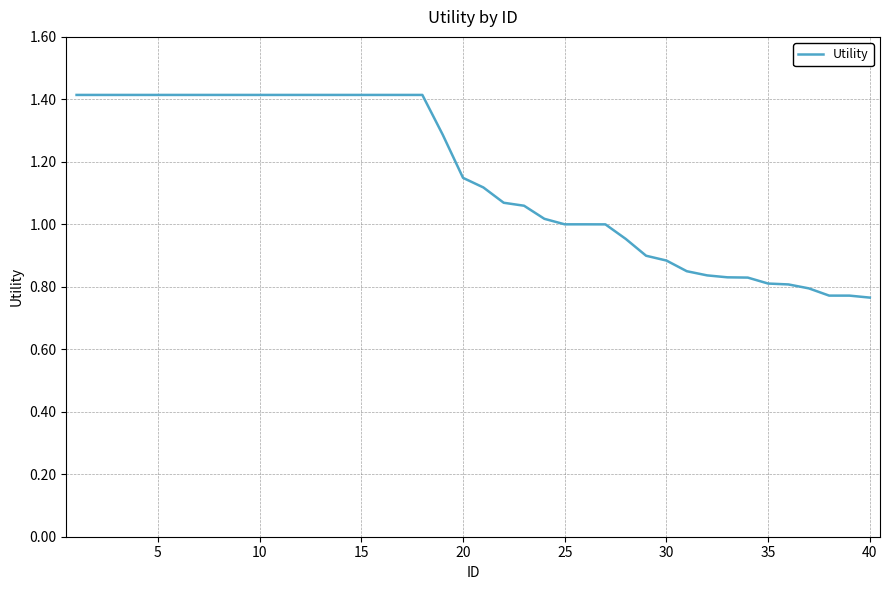

What is the greatest value displayed?

1.4